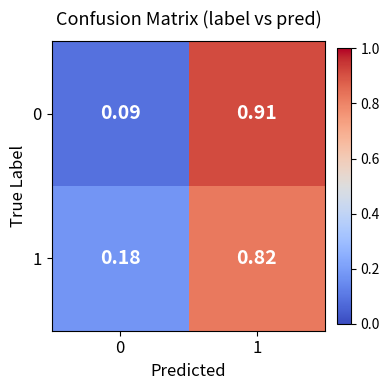

How many series are shown in this chart?

2